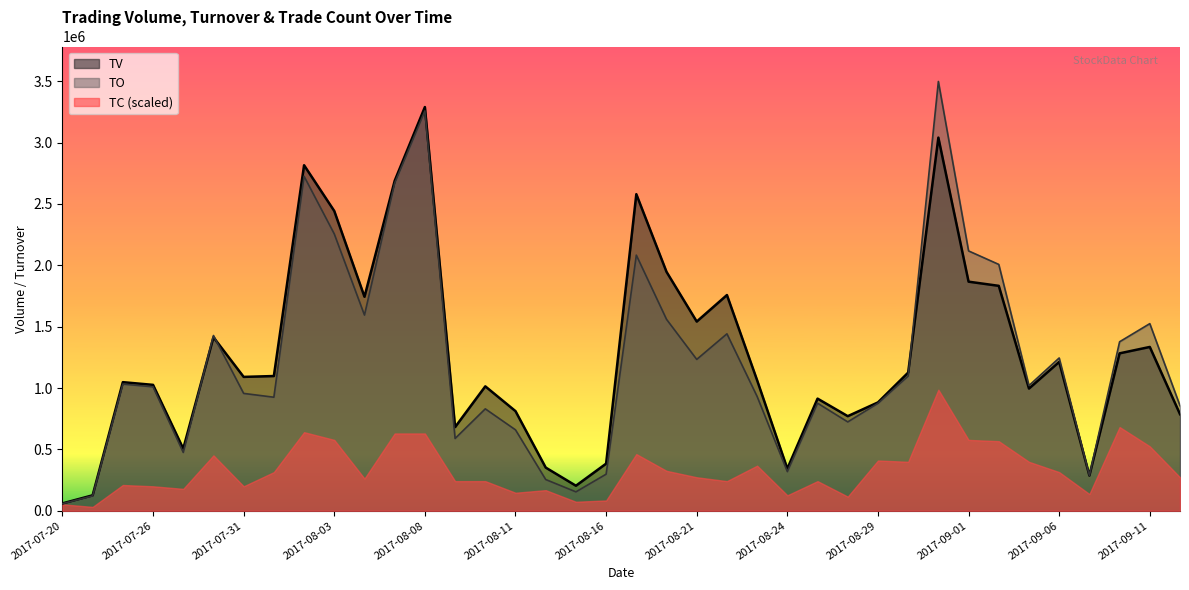

What is the value of the TO point at the 30th from the left?

3498550